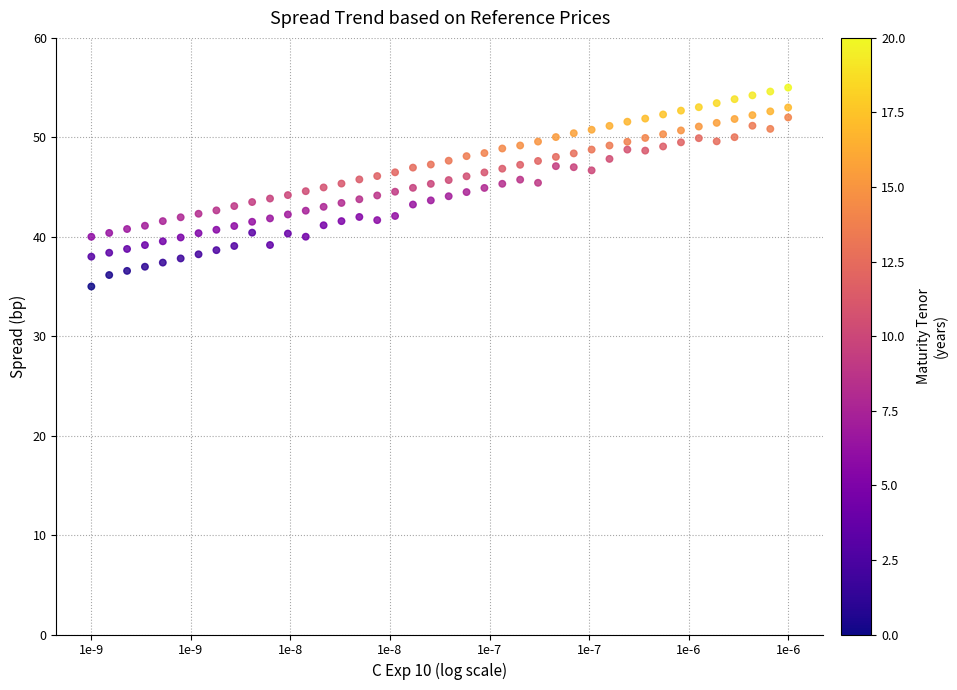

Across all data points, what is the range of Y values (max minus min)?

20.0